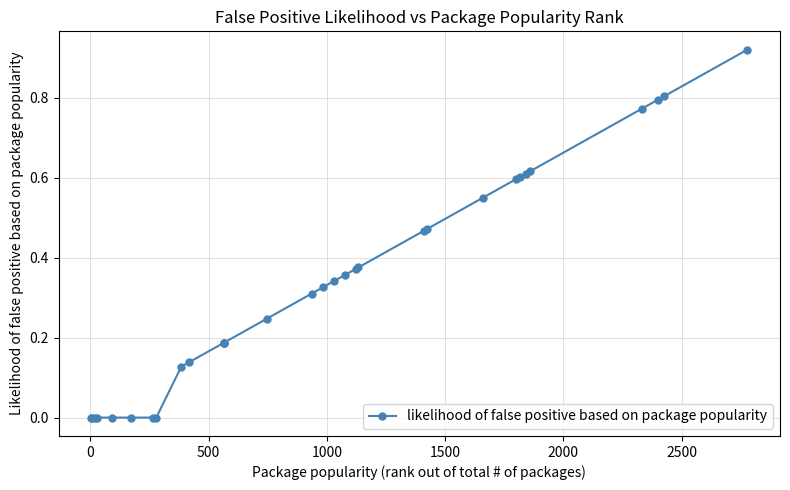

What is the sum of all values?

10.4